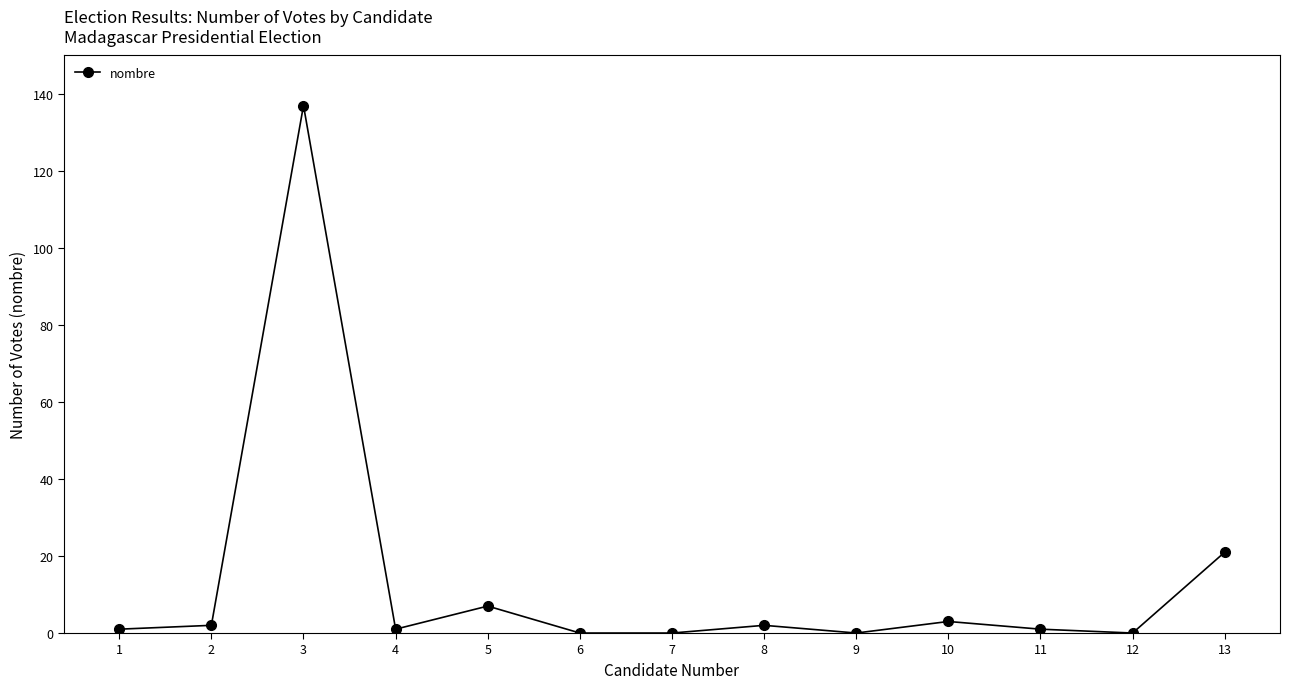

Reading right to left, transcribe all the data shown in this chart.

21	0	1	3	0	2	0	0	7	1	137	2	1